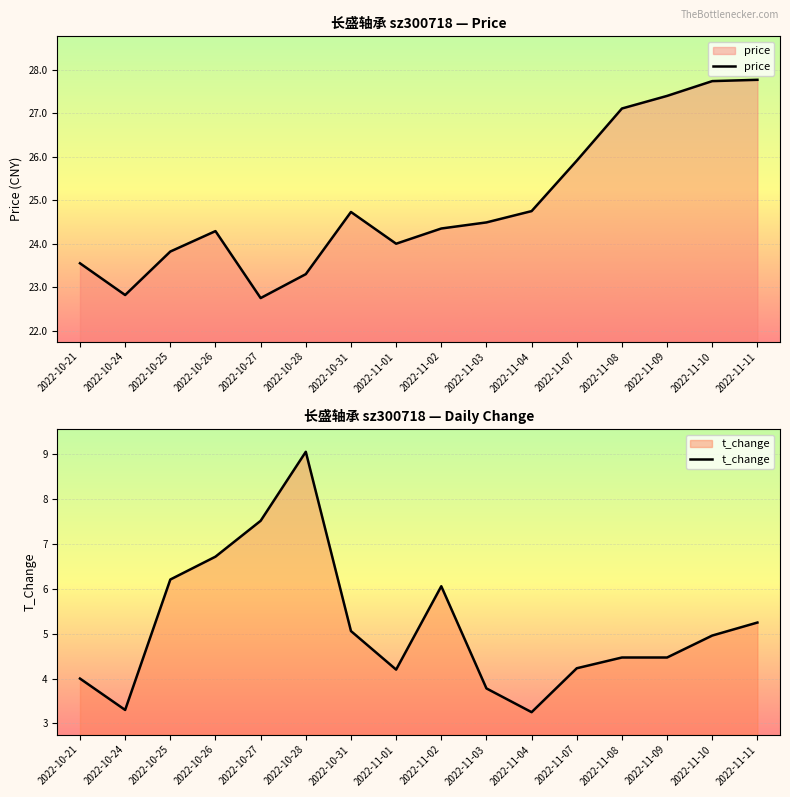

What is the spread (max minus min) of values at 2022-10-24?

19.5